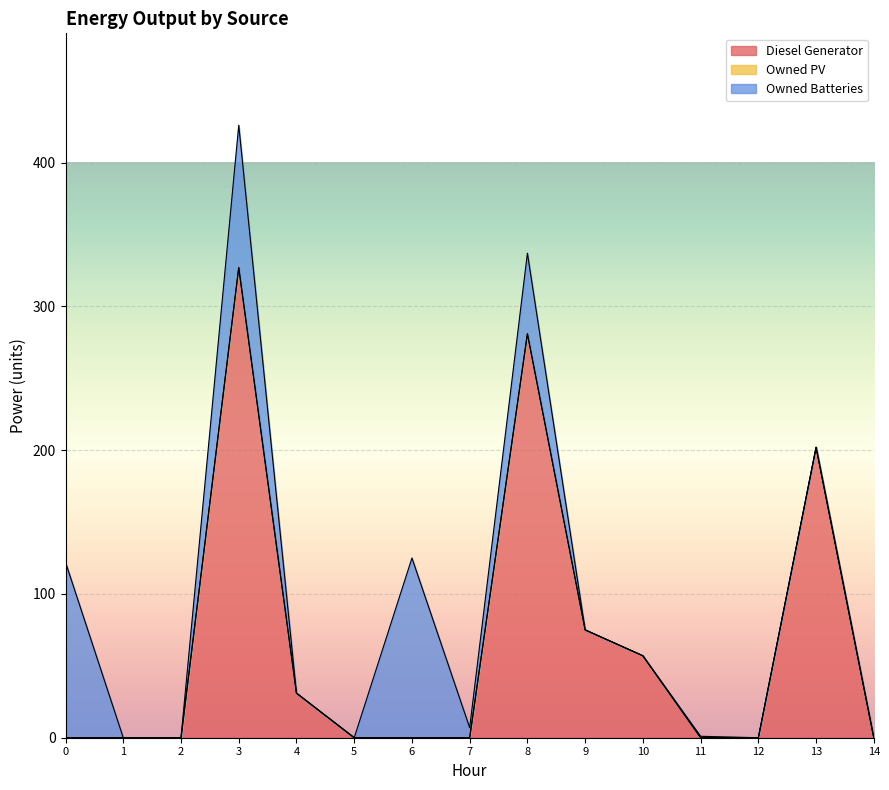

What is the average value of the Diesel Generator series?

65